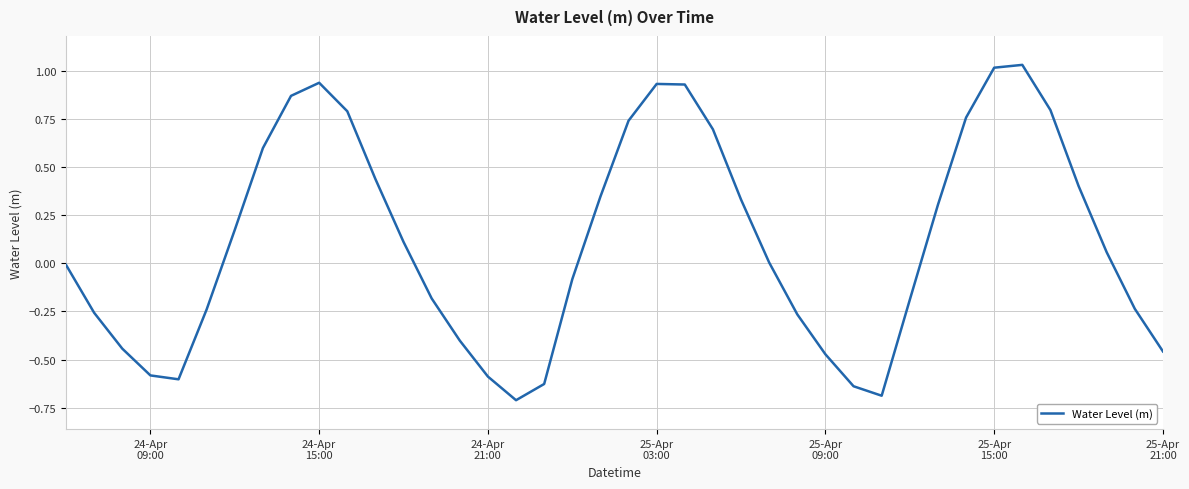

What is the difference between the second highest and second lowest values?

1.7